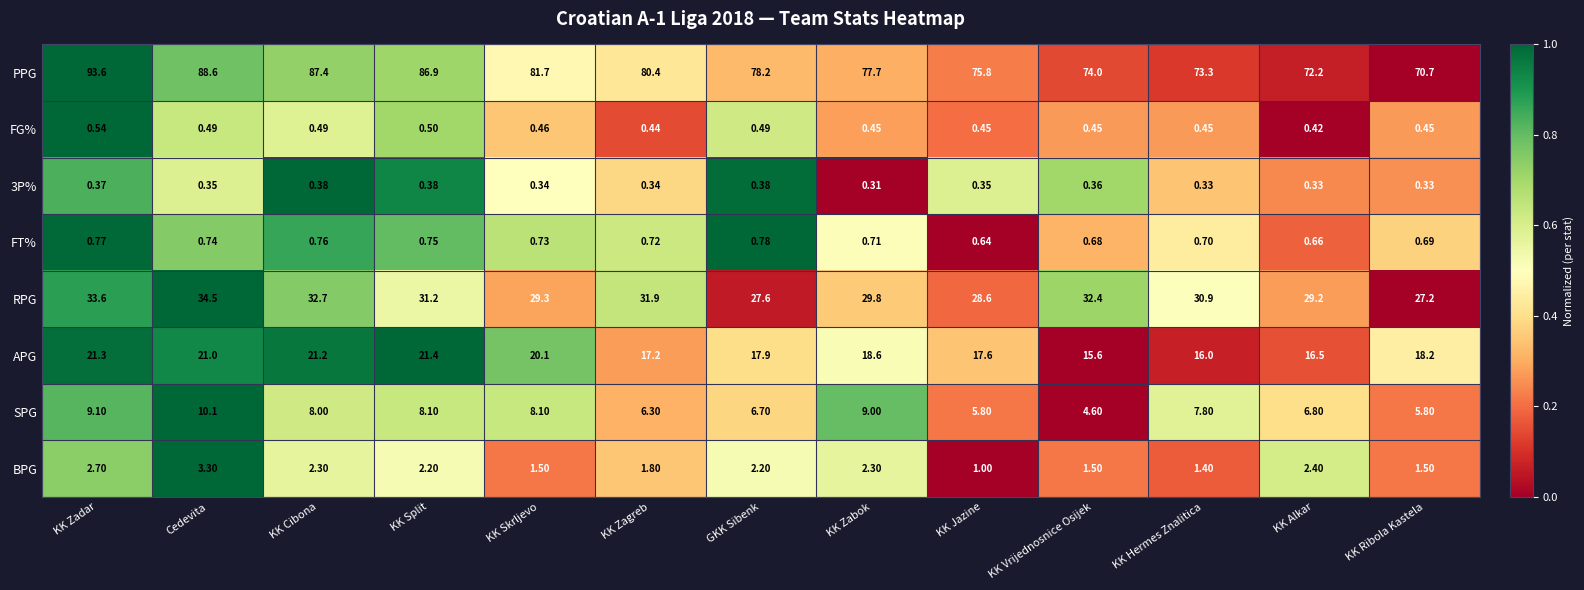

Count the number of data series in this chart.

8